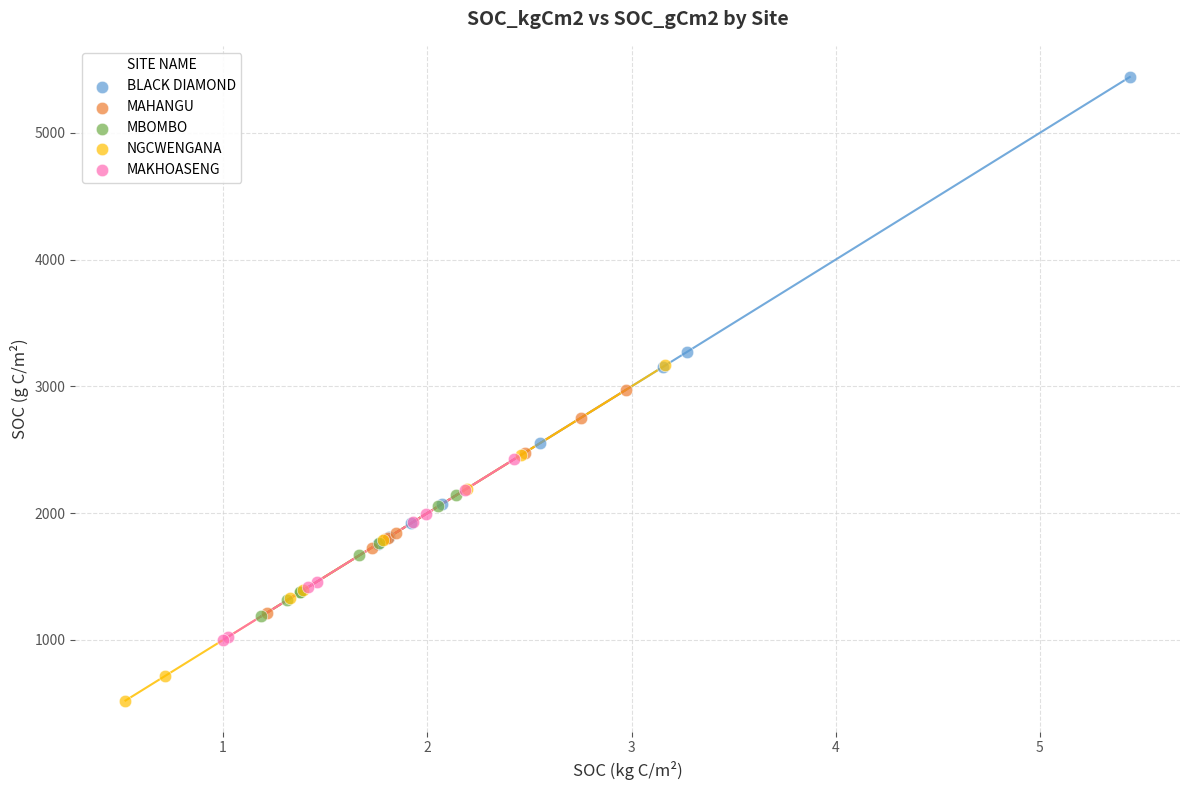

Which series reaches the maximum Y coordinate?

BLACK DIAMOND